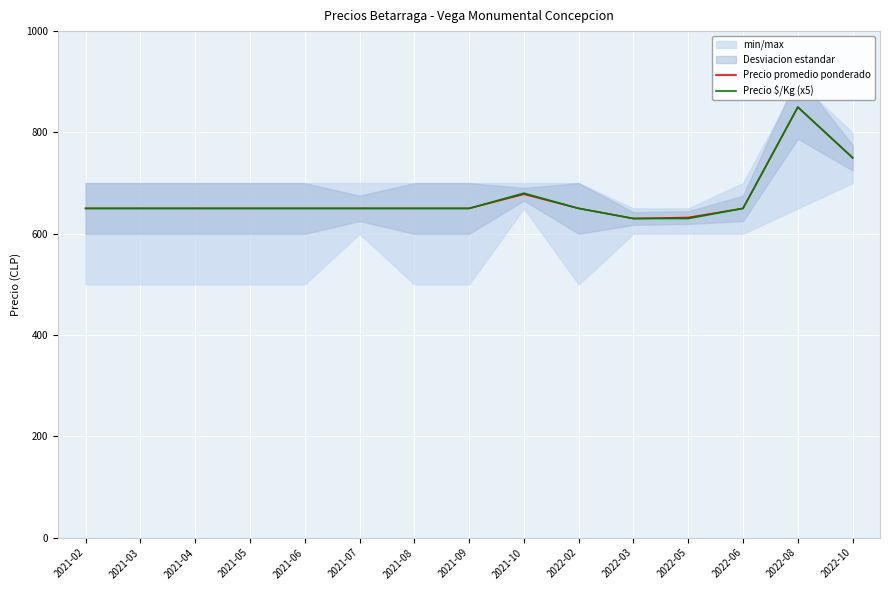

What is the average value of the Precio $/Kg (x5) series?

669